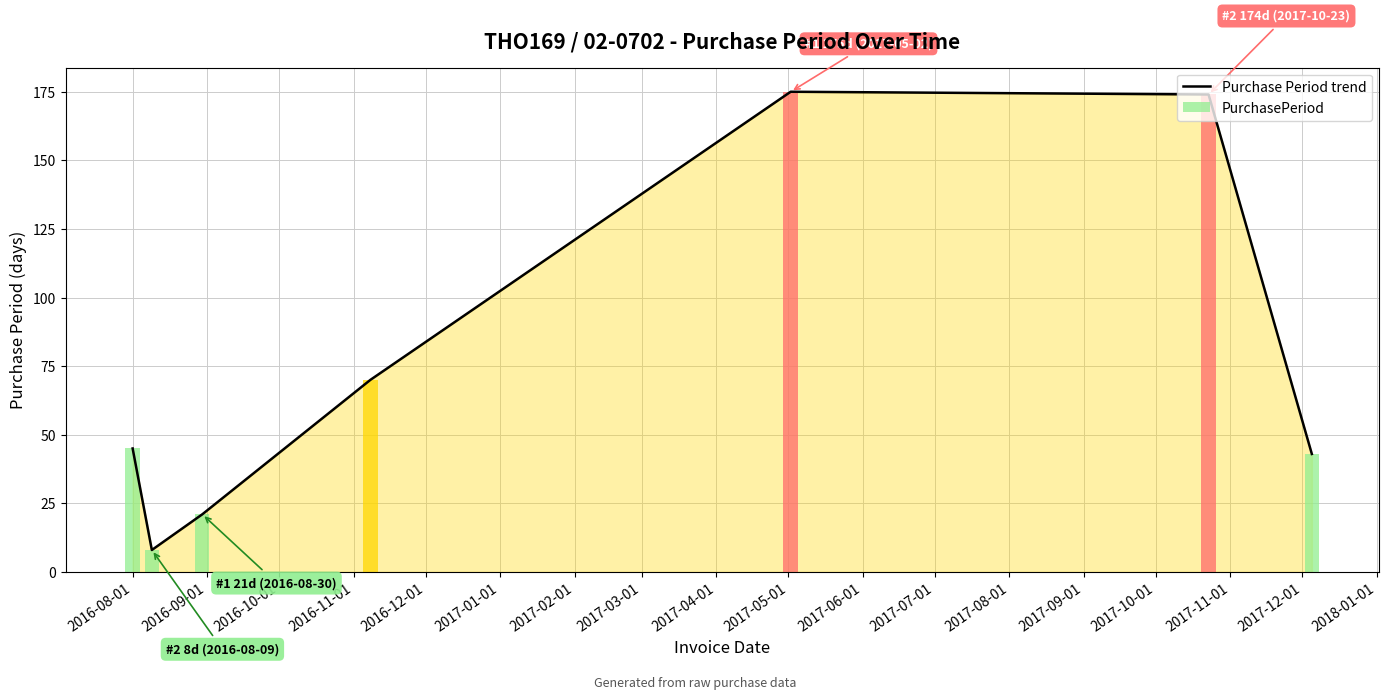

True or false: the data shows 76 at 2017-02-01.

False